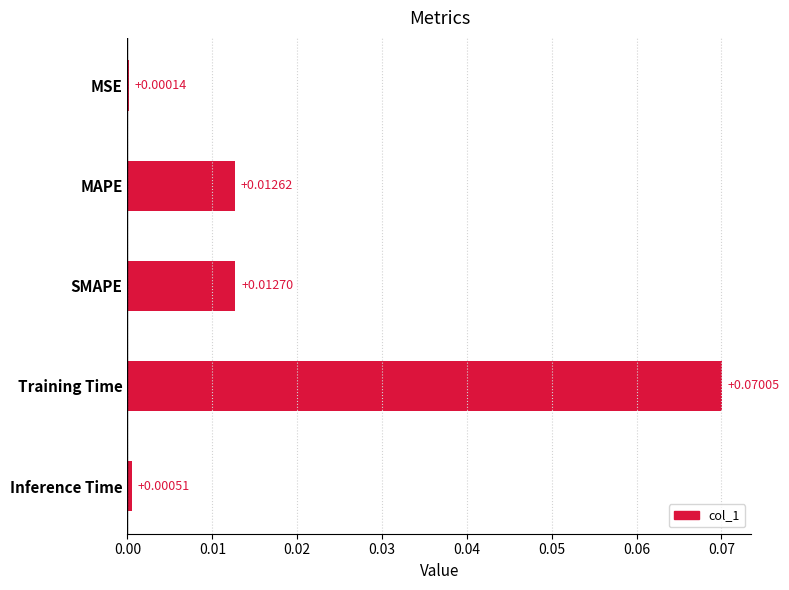

Between SMAPE and MAPE, which is larger?

SMAPE